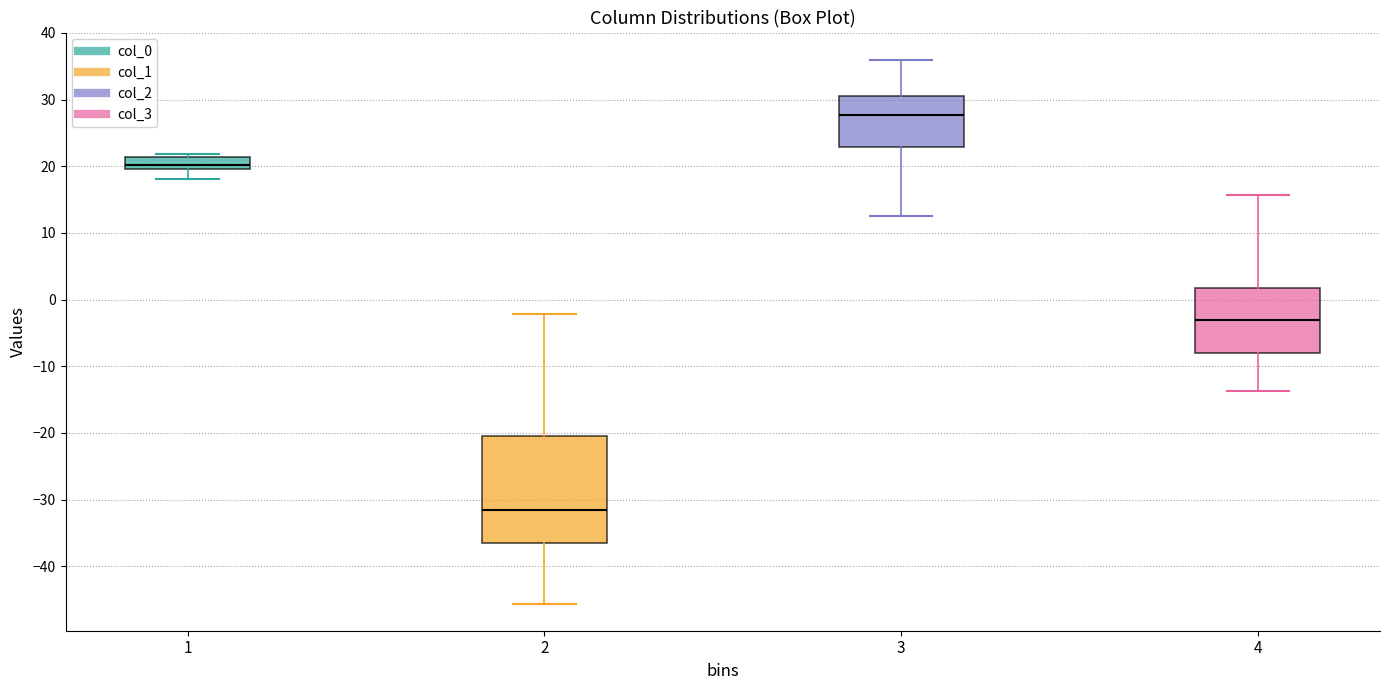

Where is the lower edge of the box at x = 4 on the y-axis? The values are not printed on the chart, so give them approximately, as read against the axis.

-8